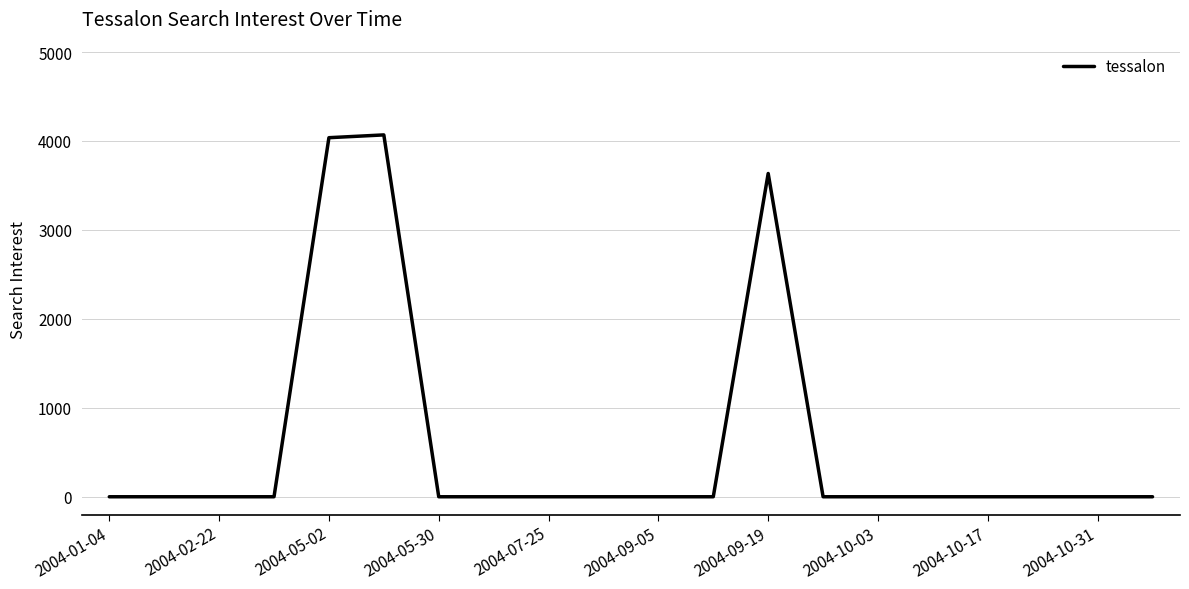

What is the difference between the maximum and minimum values?

4068.0